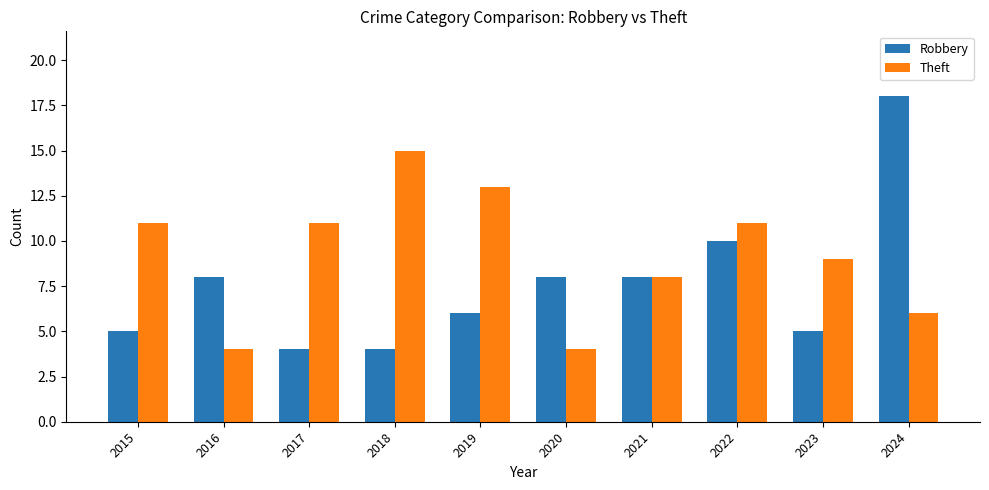

True or false: Theft has a value of 8 at 2021.

True